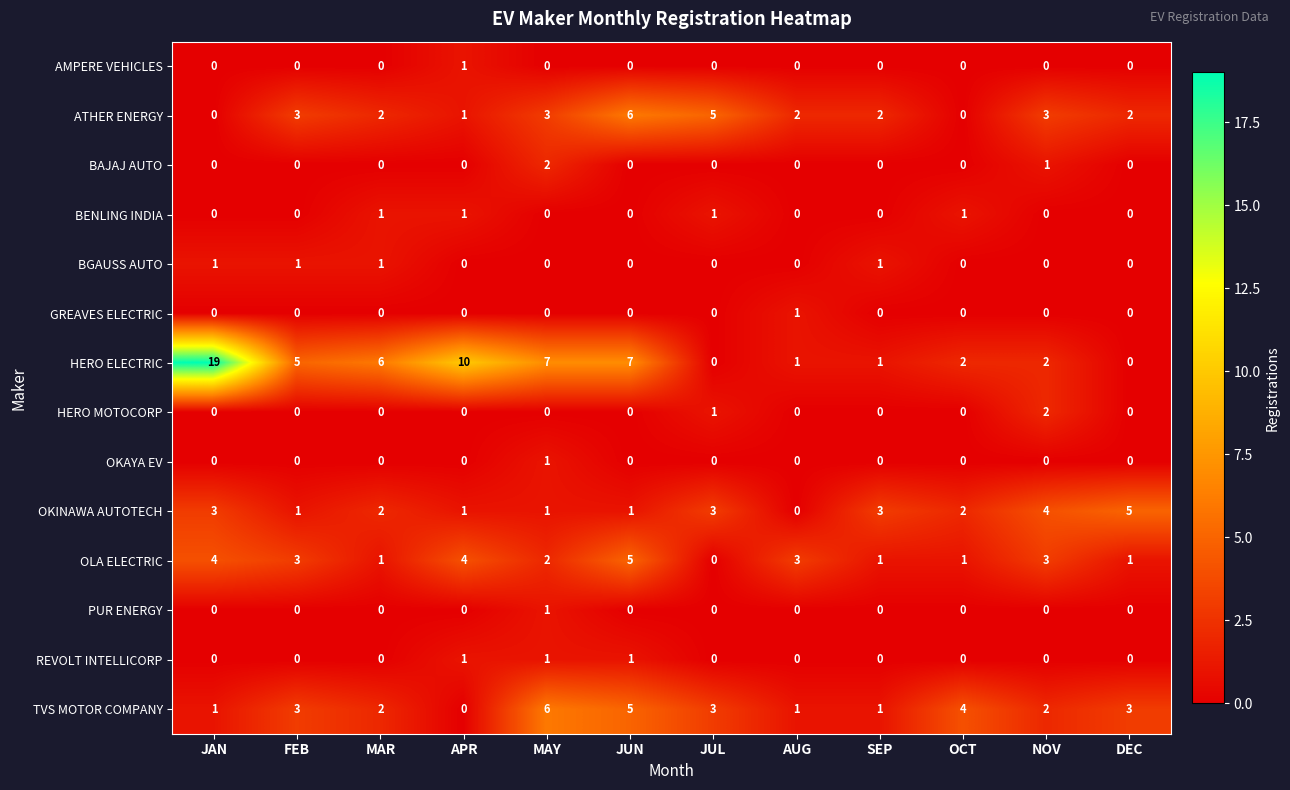

At which category is the sum across all series the highest?

JAN